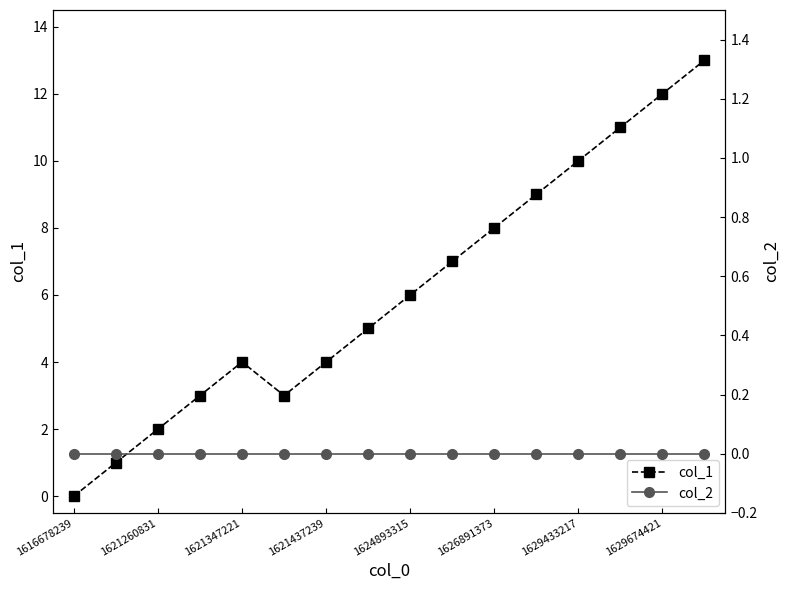

Count the number of categories in the chart.

16